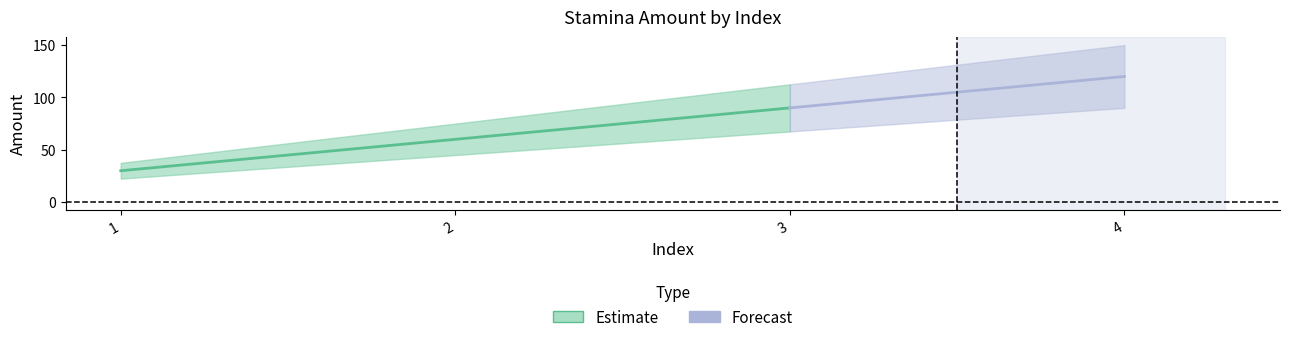

Where does the data first go above 90?

4